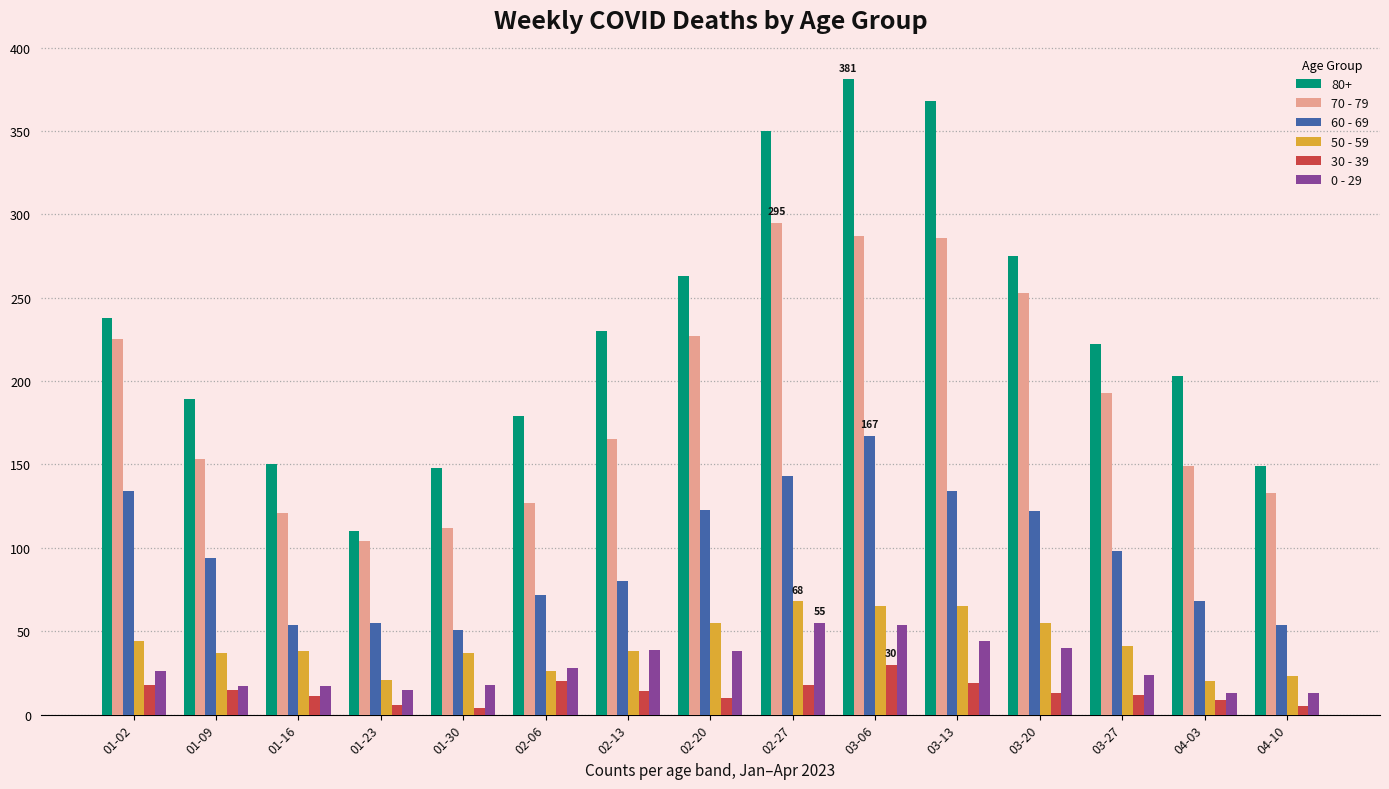

What is the difference between the maximum and minimum values in the 60 - 69 series?

116